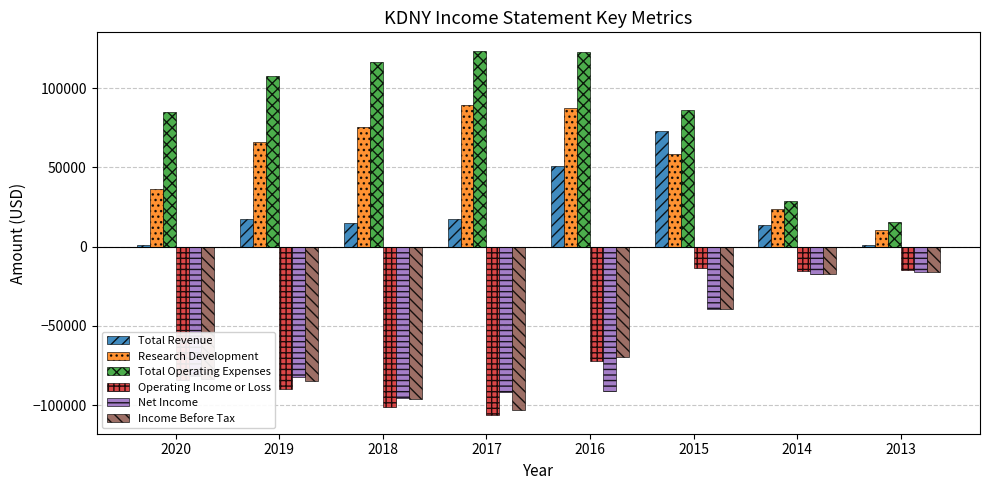

What value does the Income Before Tax series have at 2015?

-39300